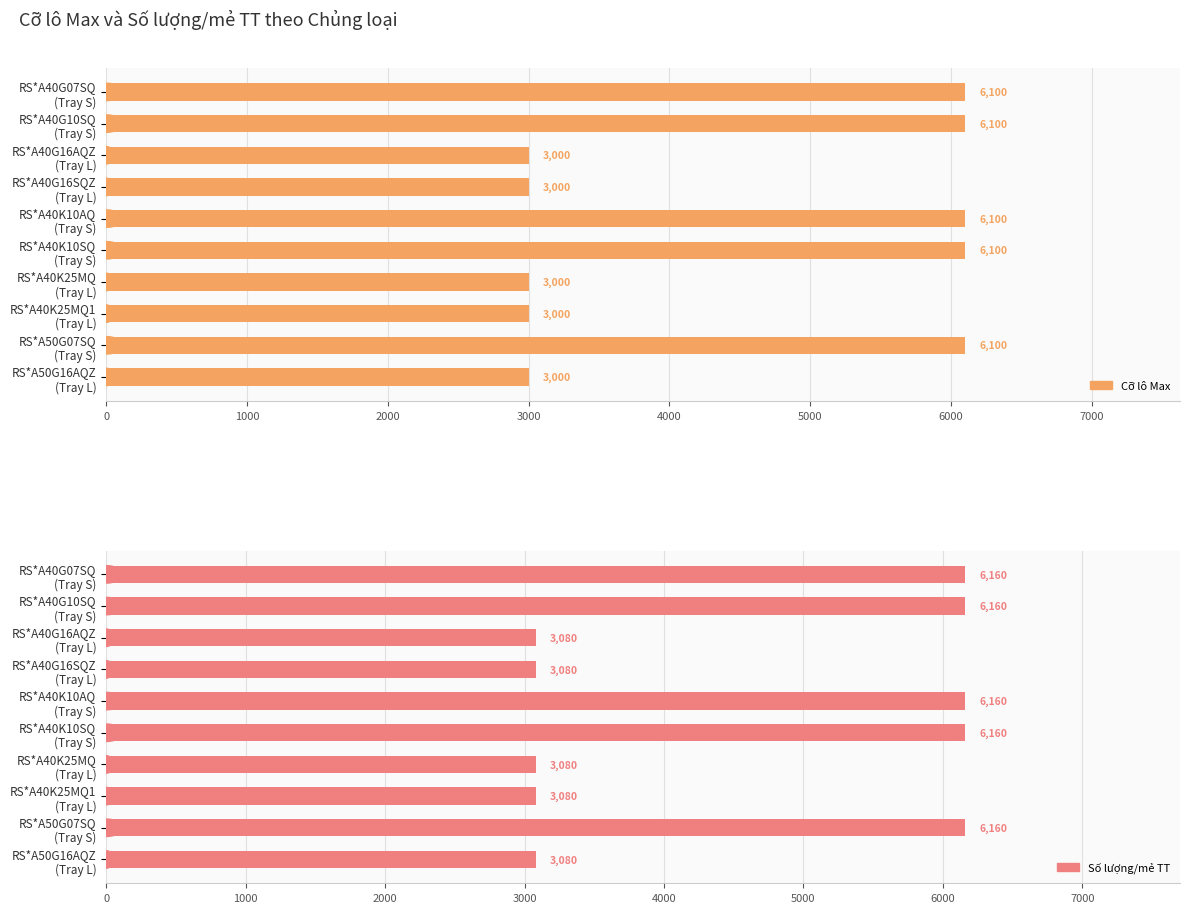

Reading right to left, list all the values displayed in this chart.

Cỡ lô Max: 3000	6100	3000	3000	6100	6100	3000	3000	6100	6100
Số lượng/mẻ TT: 3080	6160	3080	3080	6160	6160	3080	3080	6160	6160